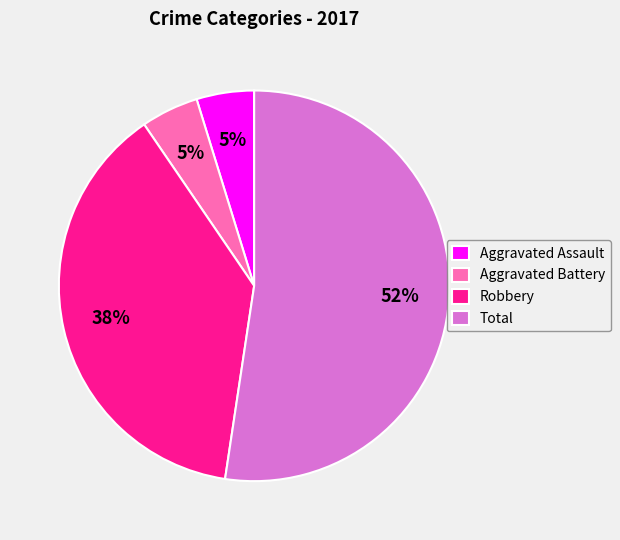

What percentage is the Robbery slice, to the nearest percent?

38%